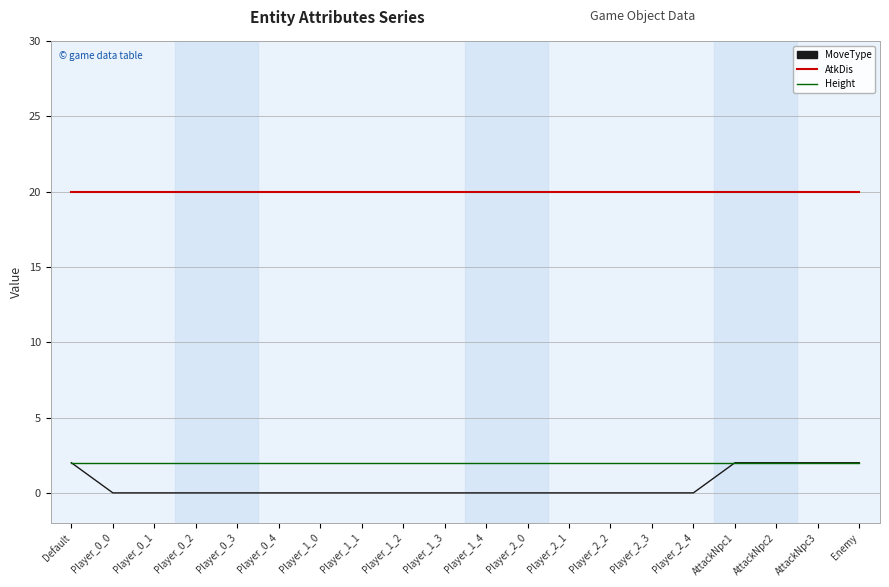

How many lines are shown in the chart?

3